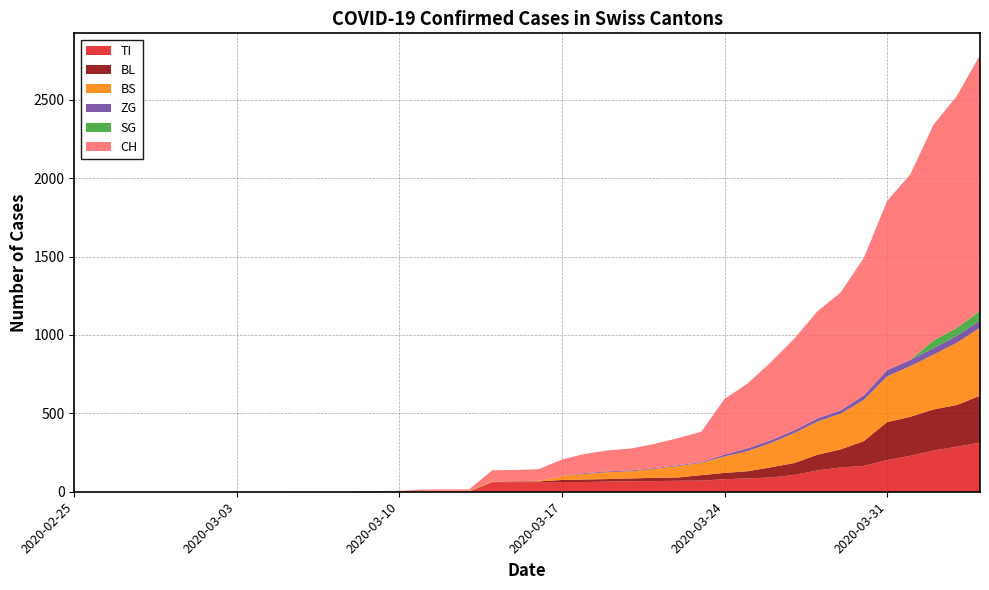

Reading right to left, extract all data points from this chart.

CH: 2020-04-04=1630	2020-04-03=1479	2020-04-02=1376	2020-04-01=1183	2020-03-31=1079	2020-03-30=877	2020-03-29=752	2020-03-28=683	2020-03-27=584	2020-03-26=499	2020-03-25=414	2020-03-24=355	2020-03-23=194	2020-03-22=173	2020-03-21=155	2020-03-20=140	2020-03-19=134	2020-03-18=123	2020-03-17=105	2020-03-16=74	2020-03-15=73	2020-03-14=70	2020-03-13=9	2020-03-12=9	2020-03-11=8	2020-03-10=4	2020-03-09=3	2020-03-08=1	2020-03-07=1	2020-03-06=1	2020-03-05=0	2020-03-04=0	2020-03-03=0	2020-03-02=0	2020-03-01=0	2020-02-29=0	2020-02-28=0	2020-02-27=0	2020-02-26=0	2020-02-25=0
TI: 2020-04-04=314	2020-04-03=287	2020-04-02=263	2020-04-01=229	2020-03-31=202	2020-03-30=165	2020-03-29=155	2020-03-28=136	2020-03-27=107	2020-03-26=91	2020-03-25=85	2020-03-24=80	2020-03-23=71	2020-03-22=70	2020-03-21=68	2020-03-20=67	2020-03-19=65	2020-03-18=62	2020-03-17=62	2020-03-16=61	2020-03-15=61	2020-03-14=61	2020-03-13=0	2020-03-12=0	2020-03-11=0	2020-03-10=0	2020-03-09=0	2020-03-08=0	2020-03-07=0	2020-03-06=0	2020-03-05=0	2020-03-04=0	2020-03-03=0	2020-03-02=0	2020-03-01=0	2020-02-29=0	2020-02-28=0	2020-02-27=0	2020-02-26=0	2020-02-25=0
BL: 2020-04-04=298	2020-04-03=266	2020-04-02=262	2020-04-01=249	2020-03-31=242	2020-03-30=158	2020-03-29=115	2020-03-28=100	2020-03-27=76	2020-03-26=65	2020-03-25=46	2020-03-24=40	2020-03-23=35	2020-03-22=21	2020-03-21=21	2020-03-20=18	2020-03-19=16	2020-03-18=16	2020-03-17=13	2020-03-16=5	2020-03-15=5	2020-03-14=2	2020-03-13=2	2020-03-12=2	2020-03-11=2	2020-03-10=2	2020-03-09=1	2020-03-08=0	2020-03-07=0	2020-03-06=0	2020-03-05=0	2020-03-04=0	2020-03-03=0	2020-03-02=0	2020-03-01=0	2020-02-29=0	2020-02-28=0	2020-02-27=0	2020-02-26=0	2020-02-25=0
BS: 2020-04-04=434	2020-04-03=397	2020-04-02=350	2020-04-01=323	2020-03-31=292	2020-03-30=263	2020-03-29=228	2020-03-28=211	2020-03-27=191	2020-03-26=155	2020-03-25=128	2020-03-24=105	2020-03-23=78	2020-03-22=73	2020-03-21=57	2020-03-20=46	2020-03-19=44	2020-03-18=36	2020-03-17=25	2020-03-16=4	2020-03-15=0	2020-03-14=4	2020-03-13=4	2020-03-12=4	2020-03-11=4	2020-03-10=0	2020-03-09=0	2020-03-08=0	2020-03-07=0	2020-03-06=0	2020-03-05=0	2020-03-04=0	2020-03-03=0	2020-03-02=0	2020-03-01=0	2020-02-29=0	2020-02-28=0	2020-02-27=0	2020-02-26=0	2020-02-25=0
ZG: 2020-04-04=46	2020-04-03=44	2020-04-02=41	2020-04-01=40	2020-03-31=39	2020-03-30=29	2020-03-29=21	2020-03-28=21	2020-03-27=18	2020-03-26=18	2020-03-25=18	2020-03-24=12	2020-03-23=5	2020-03-22=5	2020-03-21=5	2020-03-20=5	2020-03-19=5	2020-03-18=5	2020-03-17=1	2020-03-16=0	2020-03-15=0	2020-03-14=0	2020-03-13=0	2020-03-12=0	2020-03-11=0	2020-03-10=0	2020-03-09=0	2020-03-08=0	2020-03-07=0	2020-03-06=0	2020-03-05=0	2020-03-04=0	2020-03-03=0	2020-03-02=0	2020-03-01=0	2020-02-29=0	2020-02-28=0	2020-02-27=0	2020-02-26=0	2020-02-25=0
SG: 2020-04-04=62	2020-04-03=50	2020-04-02=49	2020-04-01=0	2020-03-31=0	2020-03-30=0	2020-03-29=0	2020-03-28=0	2020-03-27=0	2020-03-26=0	2020-03-25=0	2020-03-24=0	2020-03-23=0	2020-03-22=0	2020-03-21=0	2020-03-20=0	2020-03-19=0	2020-03-18=0	2020-03-17=0	2020-03-16=0	2020-03-15=0	2020-03-14=0	2020-03-13=0	2020-03-12=0	2020-03-11=0	2020-03-10=0	2020-03-09=0	2020-03-08=0	2020-03-07=0	2020-03-06=0	2020-03-05=0	2020-03-04=0	2020-03-03=0	2020-03-02=0	2020-03-01=0	2020-02-29=0	2020-02-28=0	2020-02-27=0	2020-02-26=0	2020-02-25=0